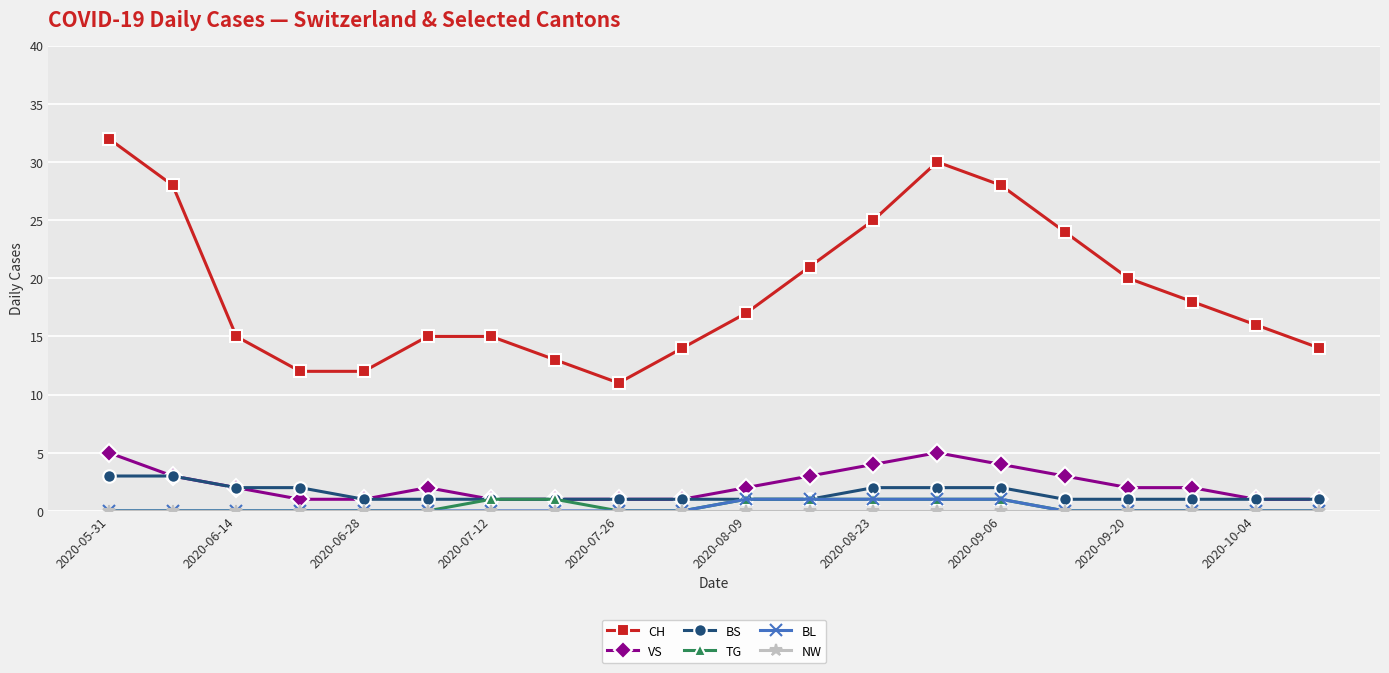

Which series has the largest total across all categories?

CH